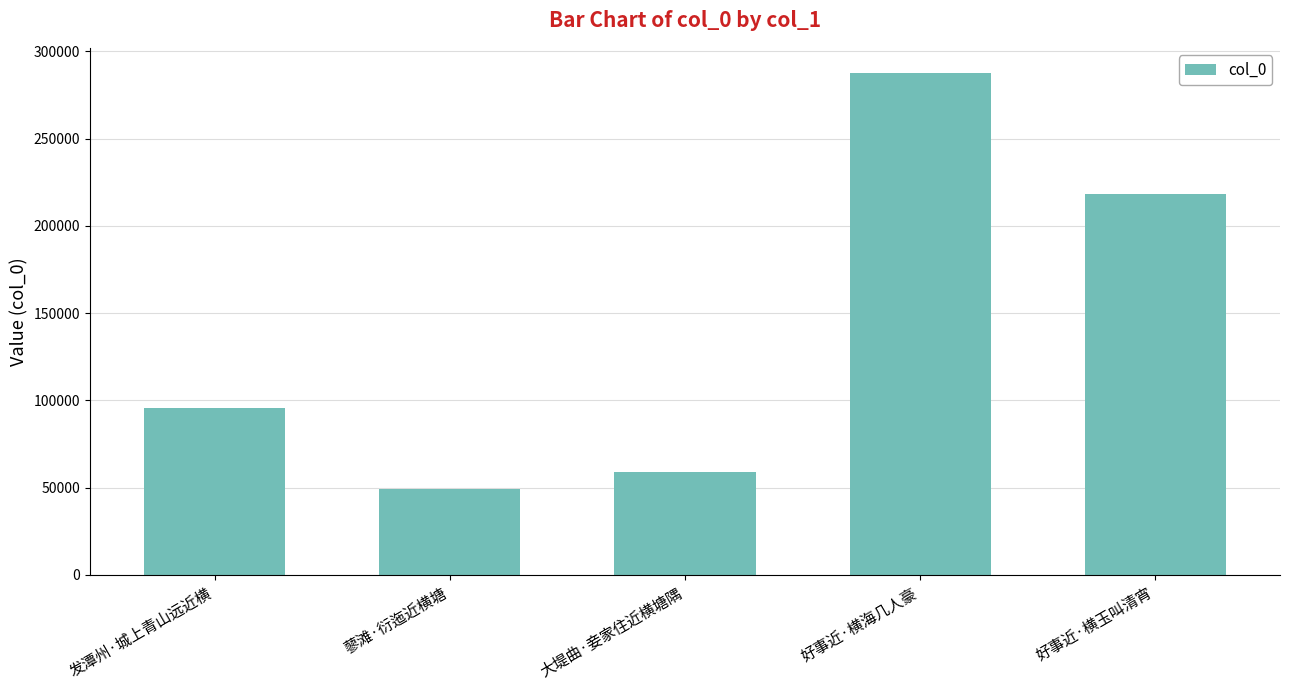

Where is the data nearest to the value 168356?

好事近·横玉叫清宵